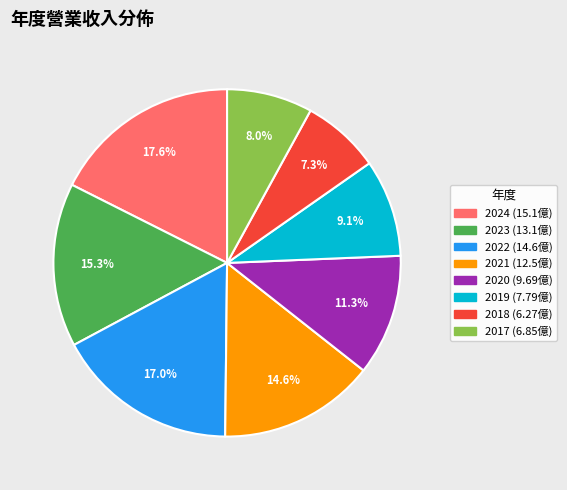

Does 2017 represent more than half of the total?

No